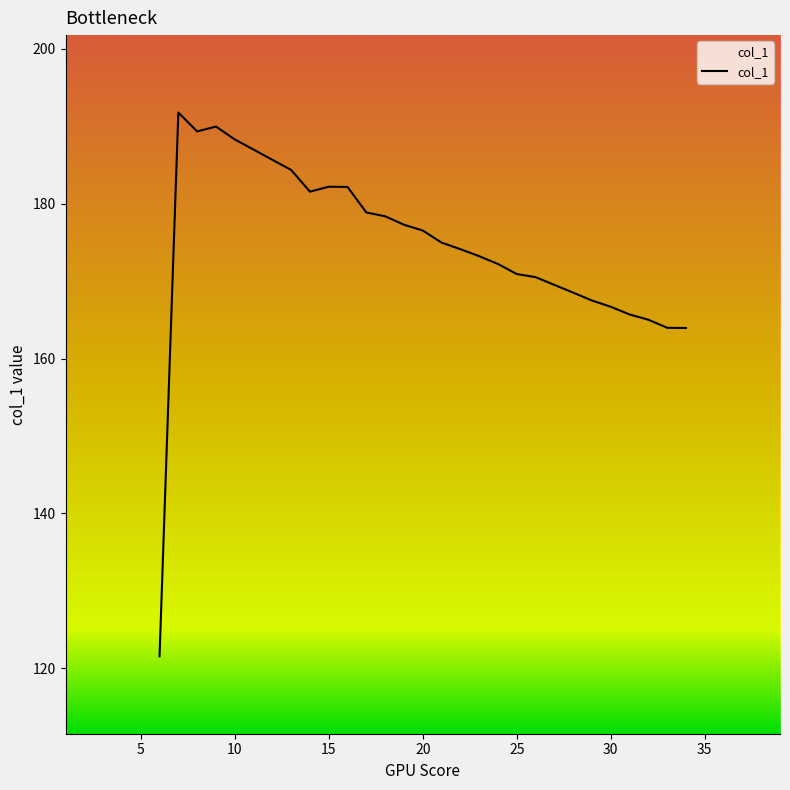

What is the difference between the maximum and minimum values?

70.2